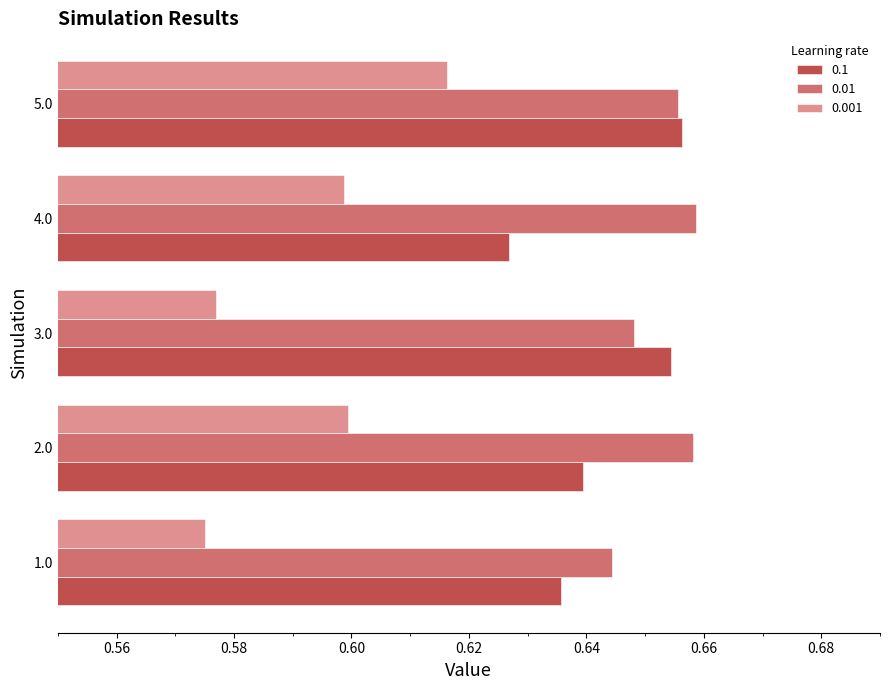

Rank the series at 1.0 from highest to lowest value.

0.01, 0.1, 0.001